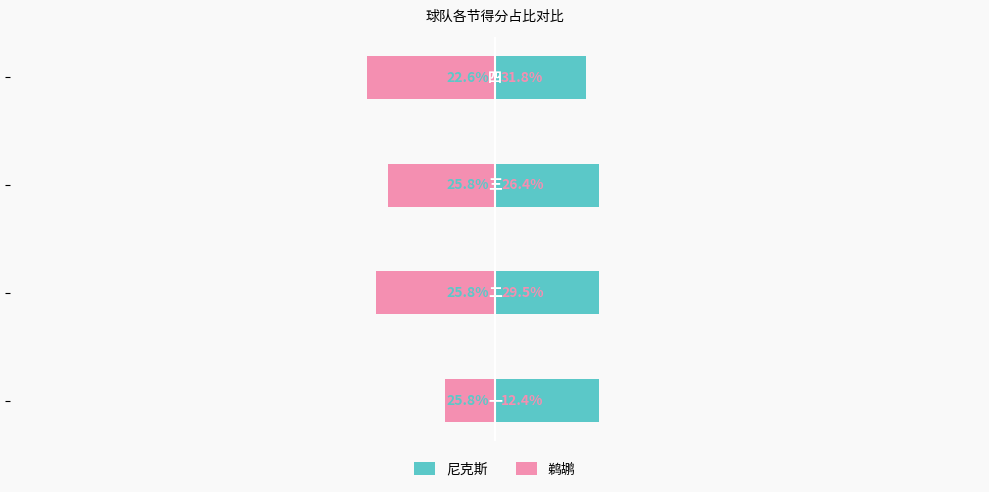

What is the maximum value for 尼克斯?

25.8